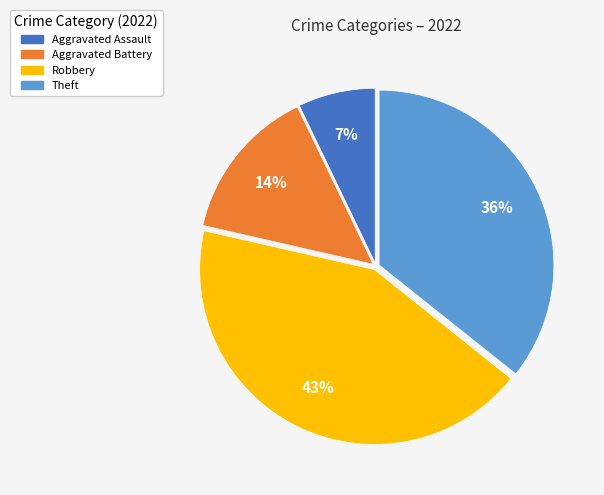

Rank the categories by value from highest to lowest.

Robbery, Theft, Aggravated Battery, Aggravated Assault